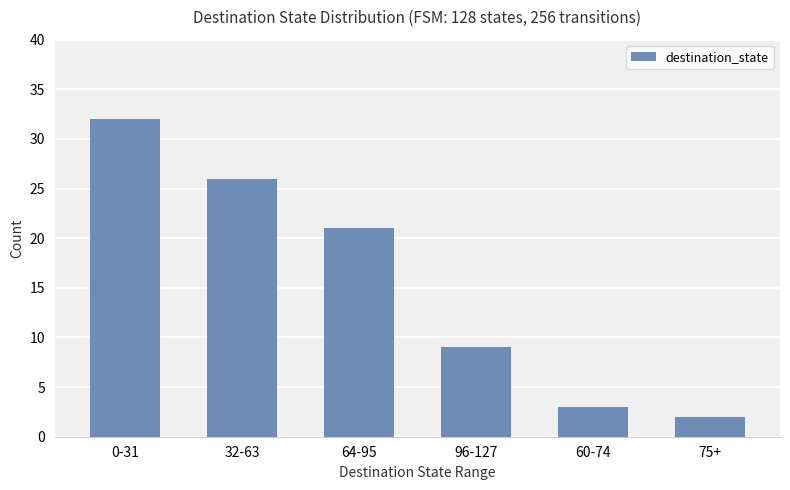

List the labels in order of value, largest first.

0-31, 32-63, 64-95, 96-127, 60-74, 75+